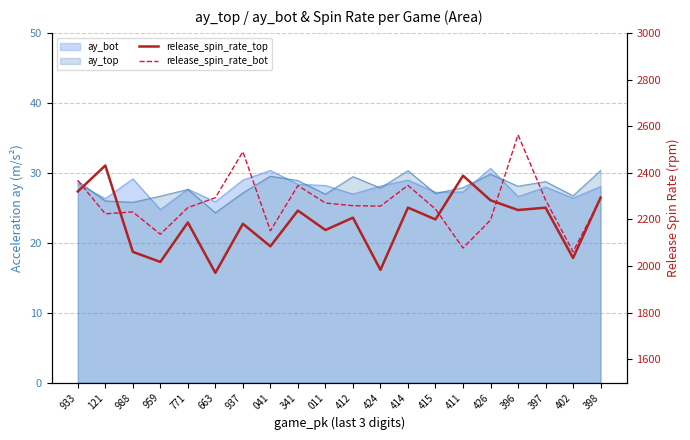

What is the difference between the maximum and minimum values in the release_spin_rate_top series?

460.3